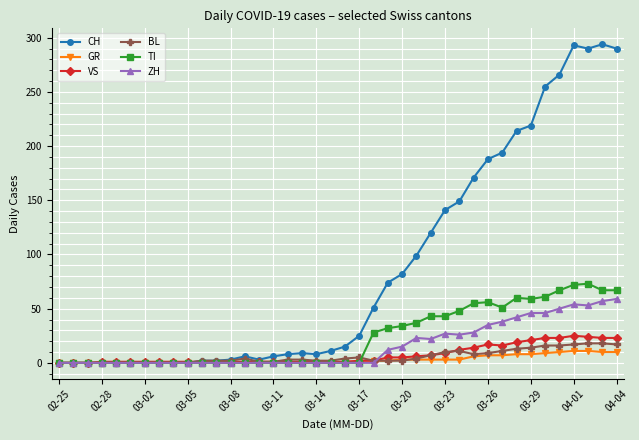

What is the highest value of the TI series?

73